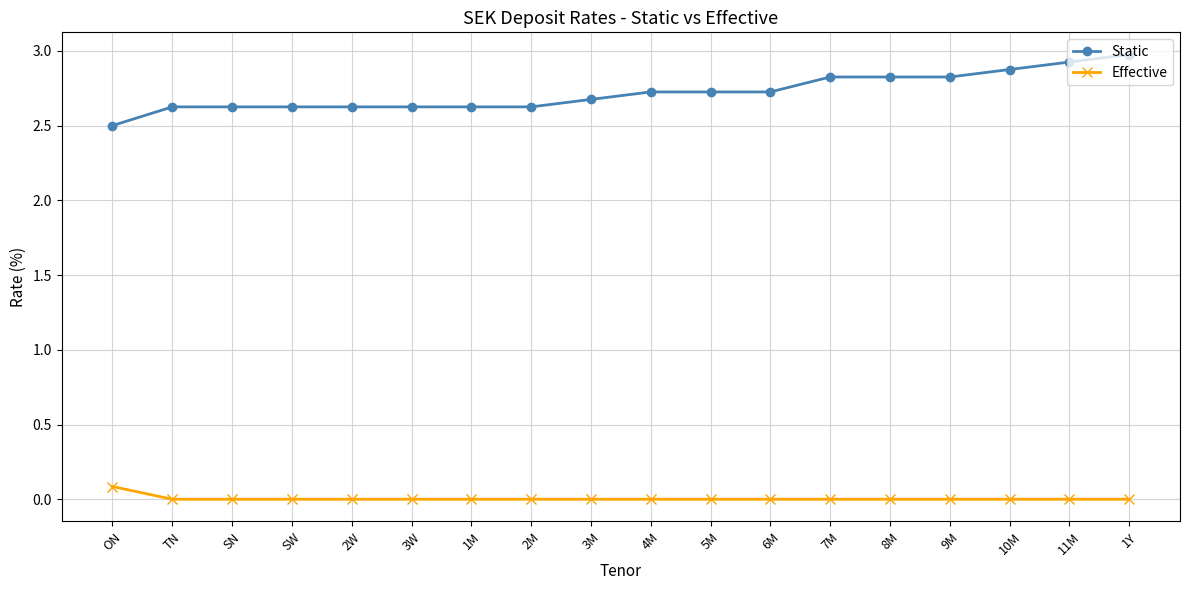

True or false: Effective and Static intersect in this chart.

False